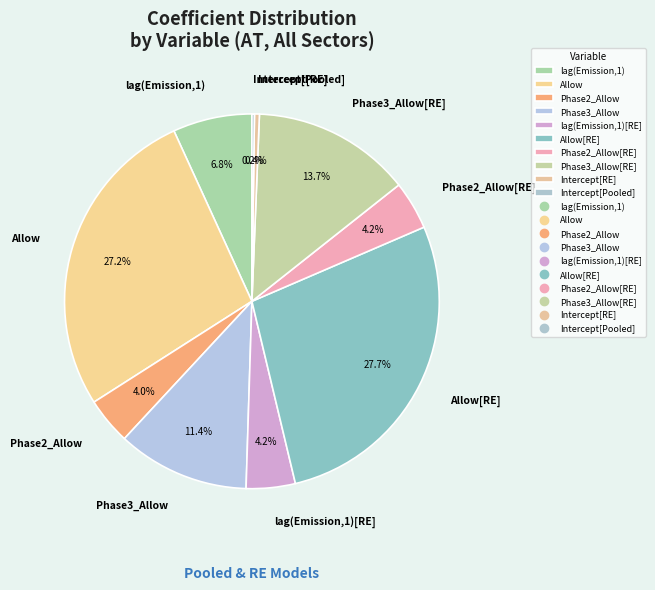

What is the largest slice in the pie chart?

Allow[RE]